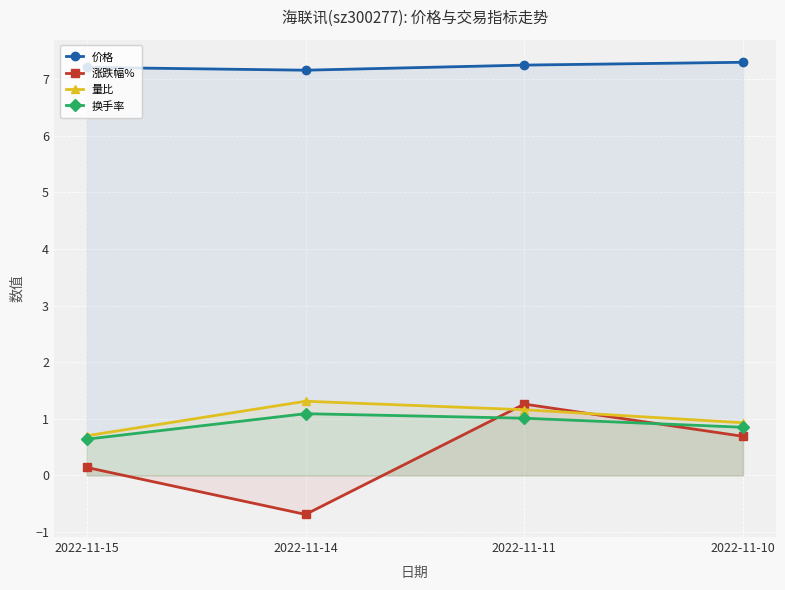

True or false: 换手率 has more than 2 interior local peaks.

False